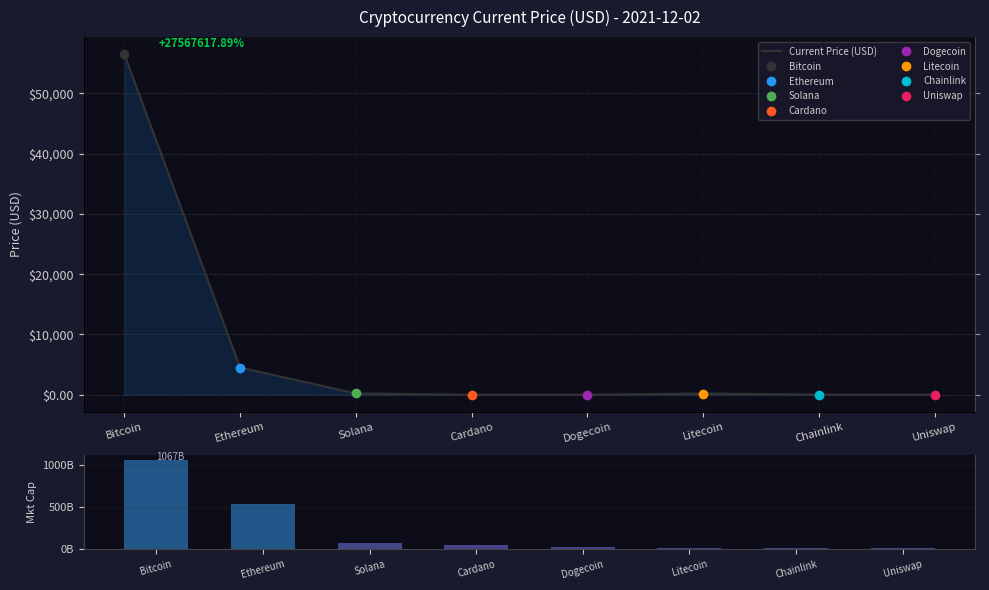

Reading left to right, extract all data points from this chart.

Current Price (USD): 56505.0	4518.2	225.4	1.5	0.2	203.2	24.7	22.3
Market Cap (B USD): 1067.4	536.0	69.0	49.4	27.1	14.0	11.5	10.1